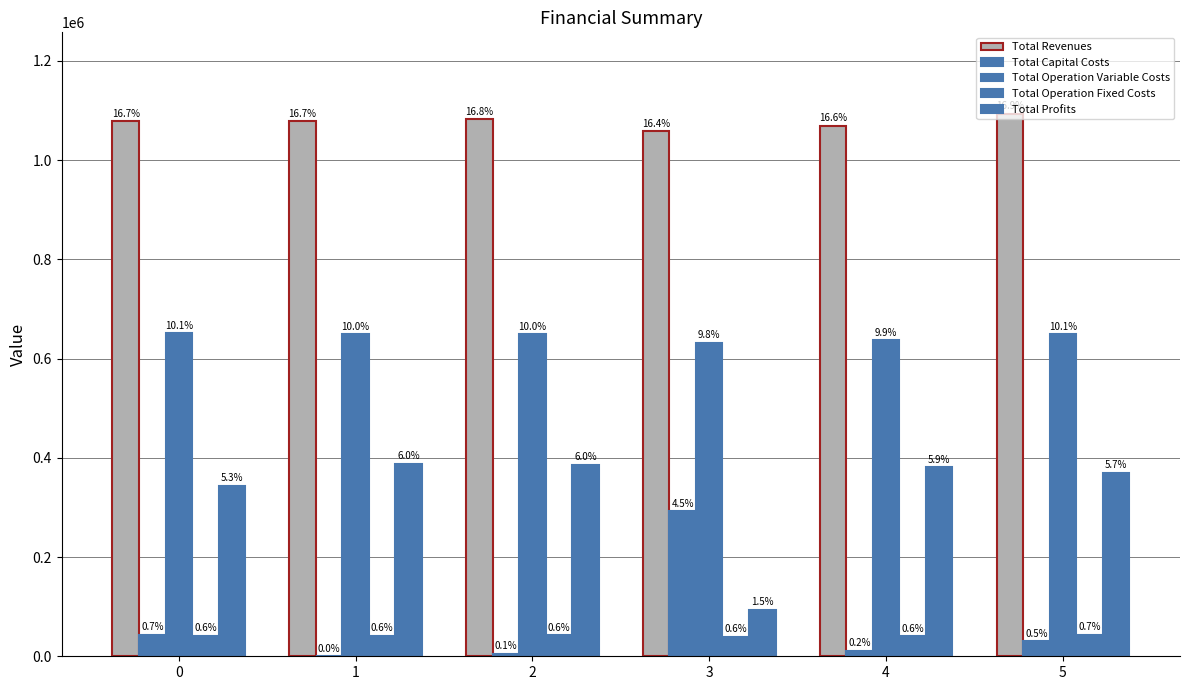

Does the chart contain stacked bars?

No